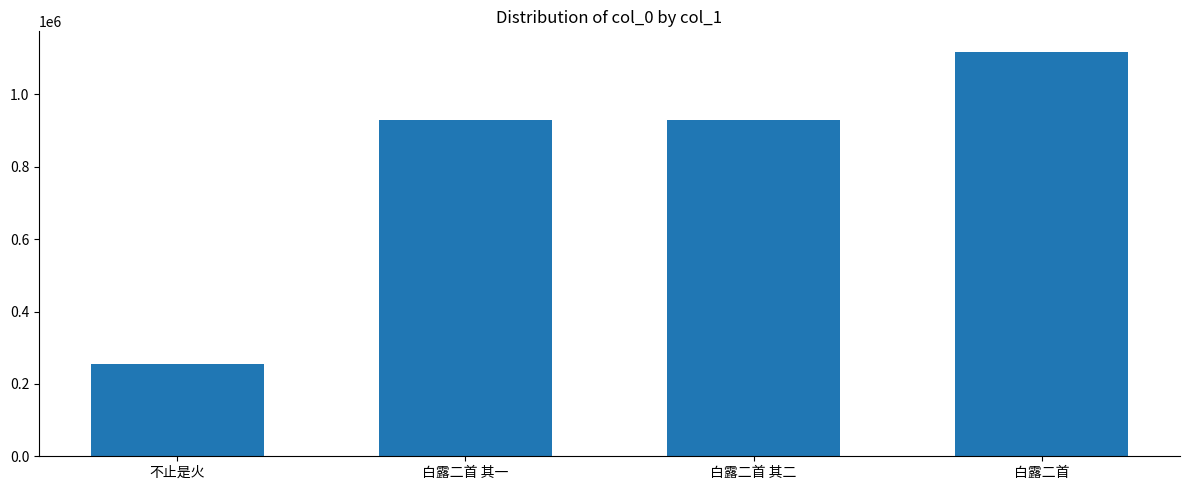

What is the average value?

808522